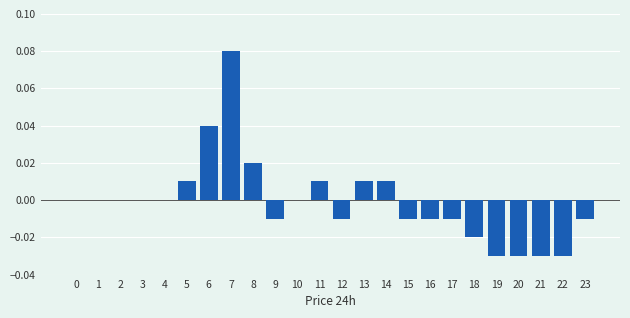

The chart shows a value of -0.0 at 23. True or false?

True